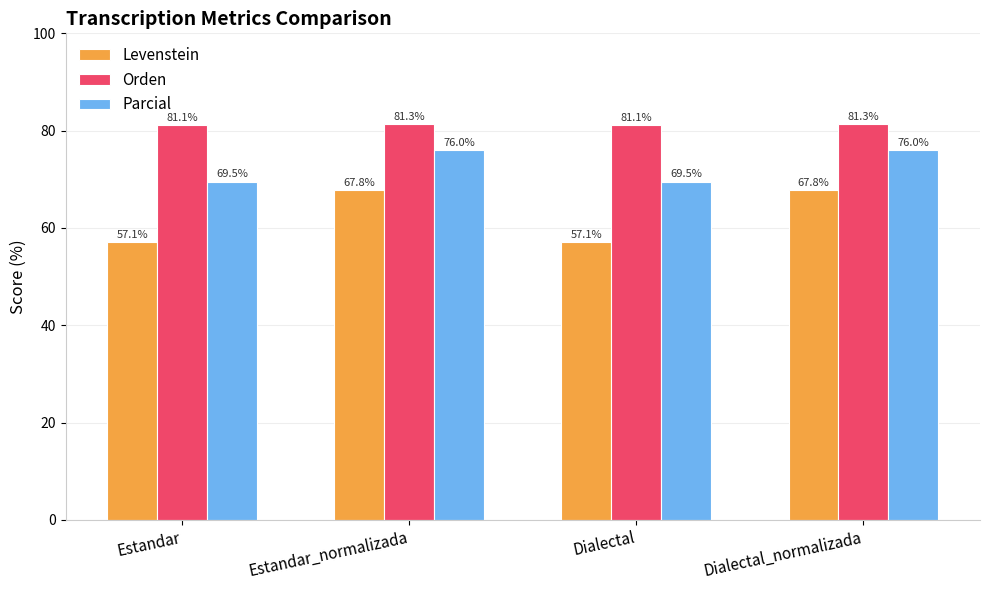

How many data points does each series have?

4